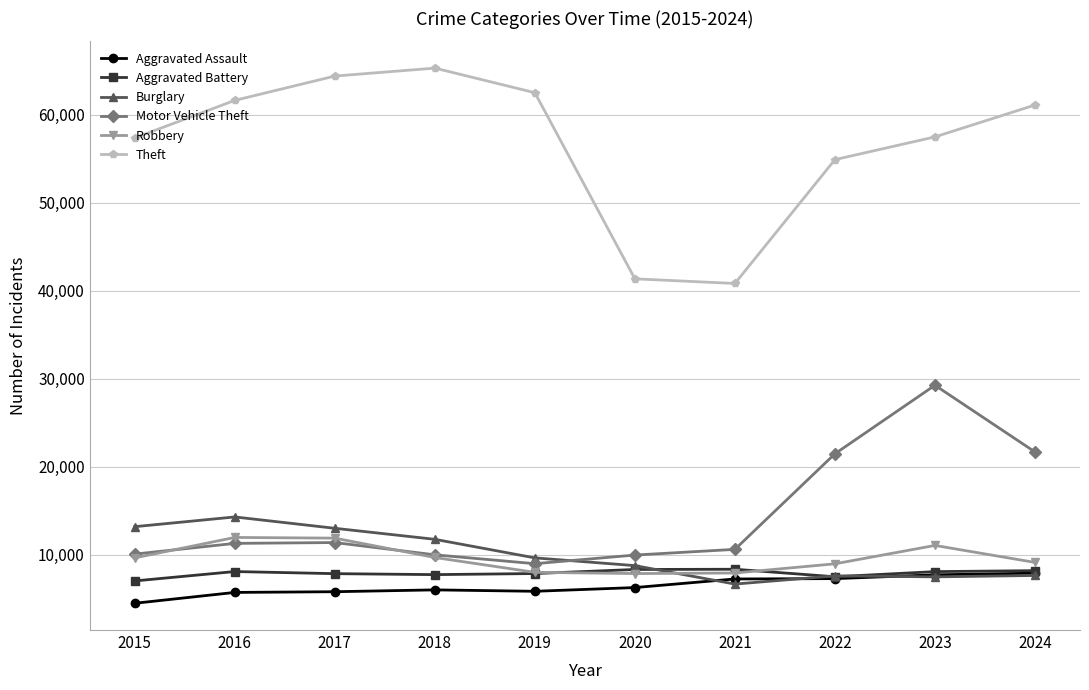

True or false: Aggravated Battery has more than 1 interior local peaks.

True